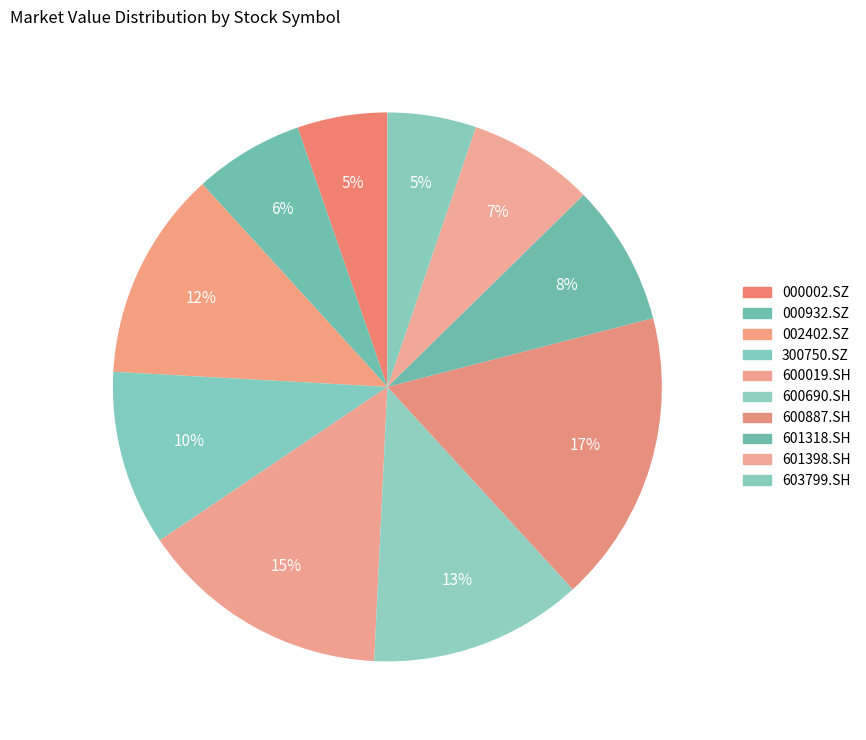

Is there any slice that represents more than half of the pie?

No